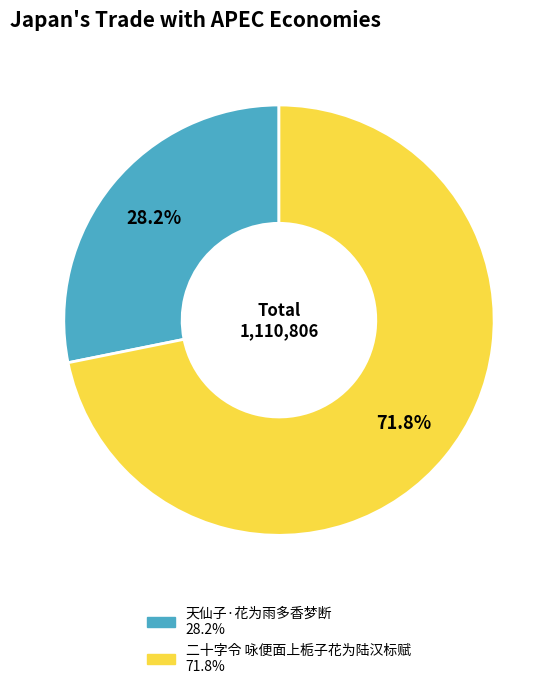

Which category has the smallest portion of the pie?

天仙子·花为雨多香梦断